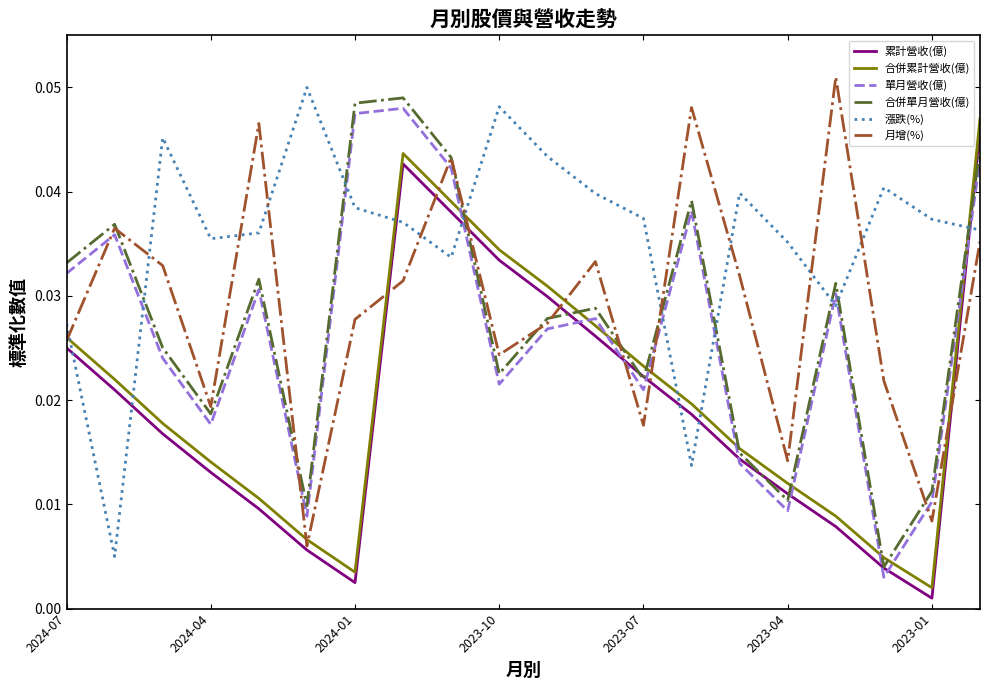

True or false: 合併累計營收(億) and 累計營收(億) intersect in this chart.

False